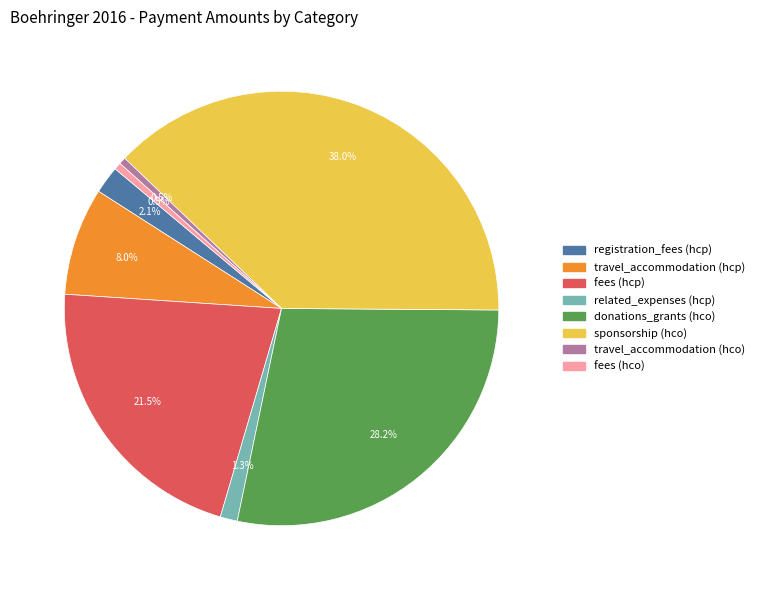

Between fees (hco) and related_expenses (hcp), which is larger?

related_expenses (hcp)